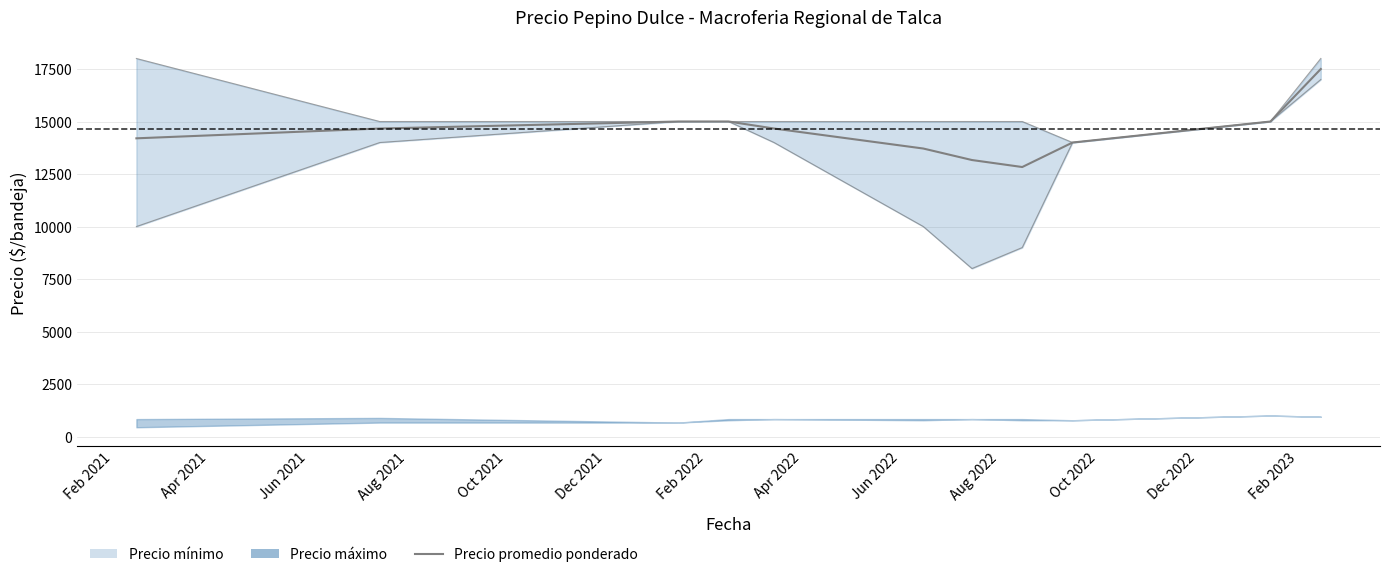

What is the difference between the second highest and minimum values?

2166.7